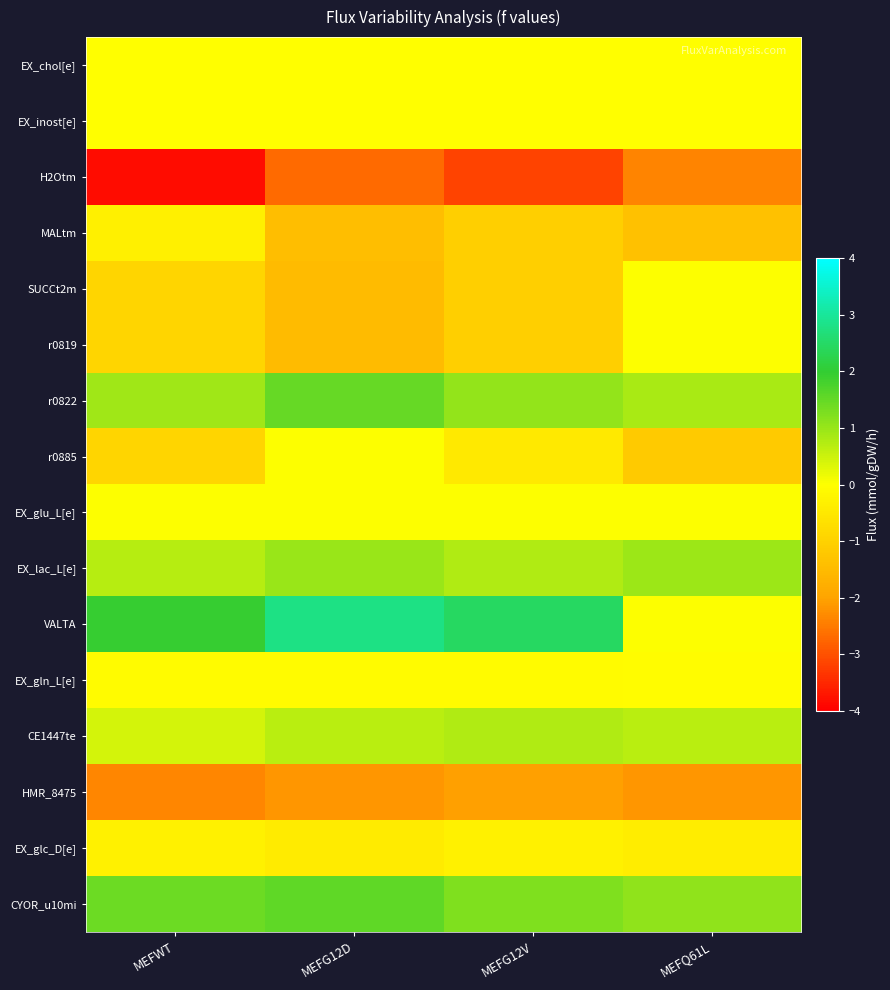

What is the smallest value displayed?

-3.8